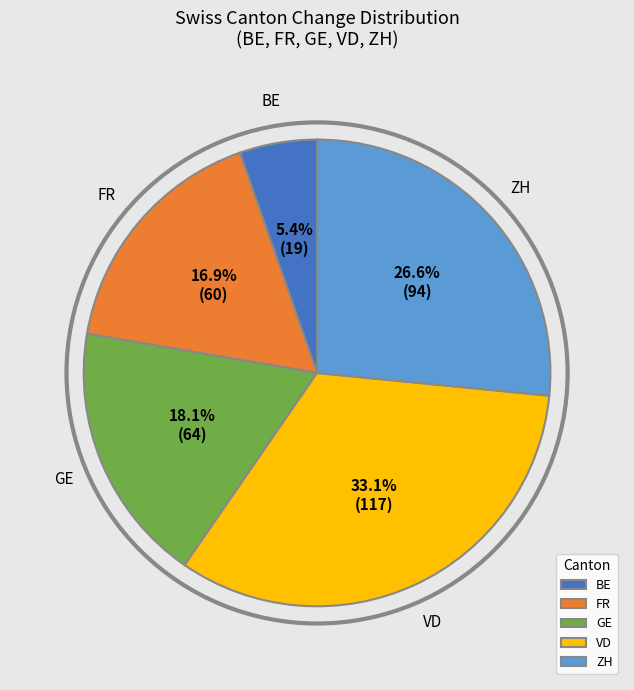

Rank the categories by value from highest to lowest.

VD, ZH, GE, FR, BE